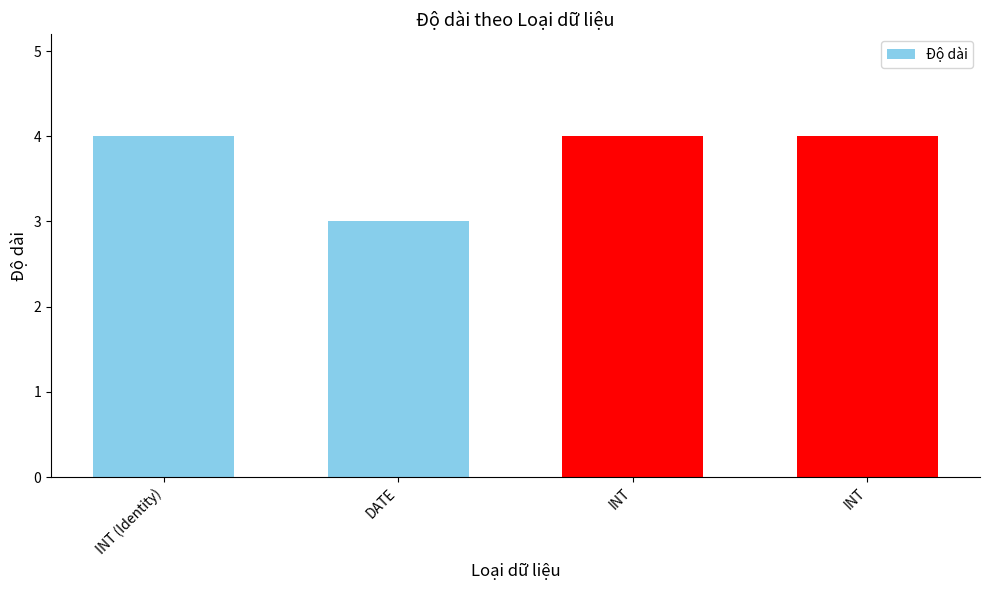

What is the sum of all values?

15